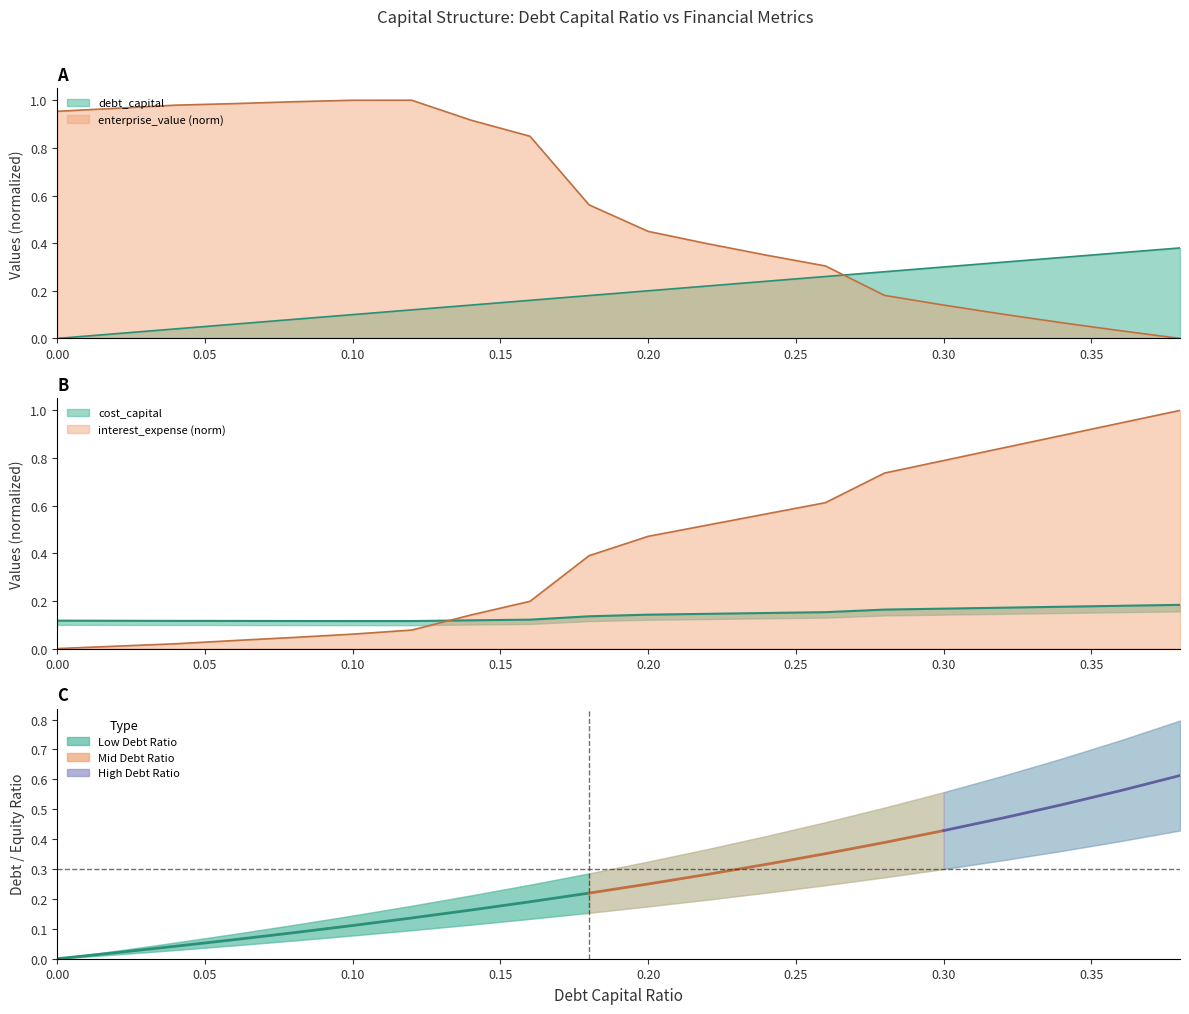

How many lines are shown in the chart?

4